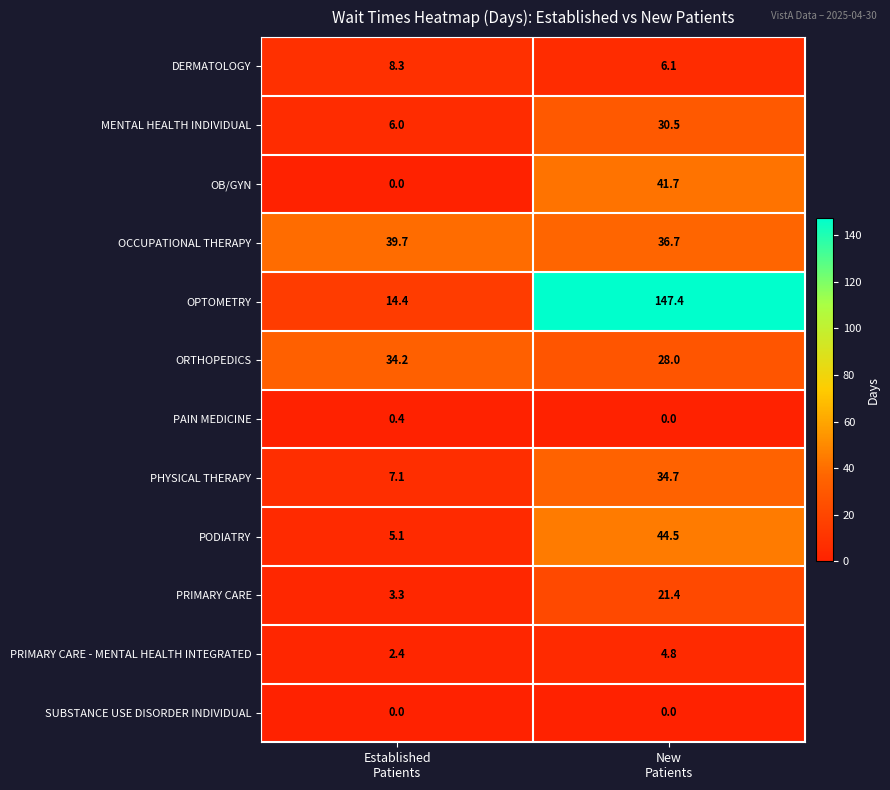

Between Established
Patients and New
Patients, which series saw the biggest shift?

OPTOMETRY